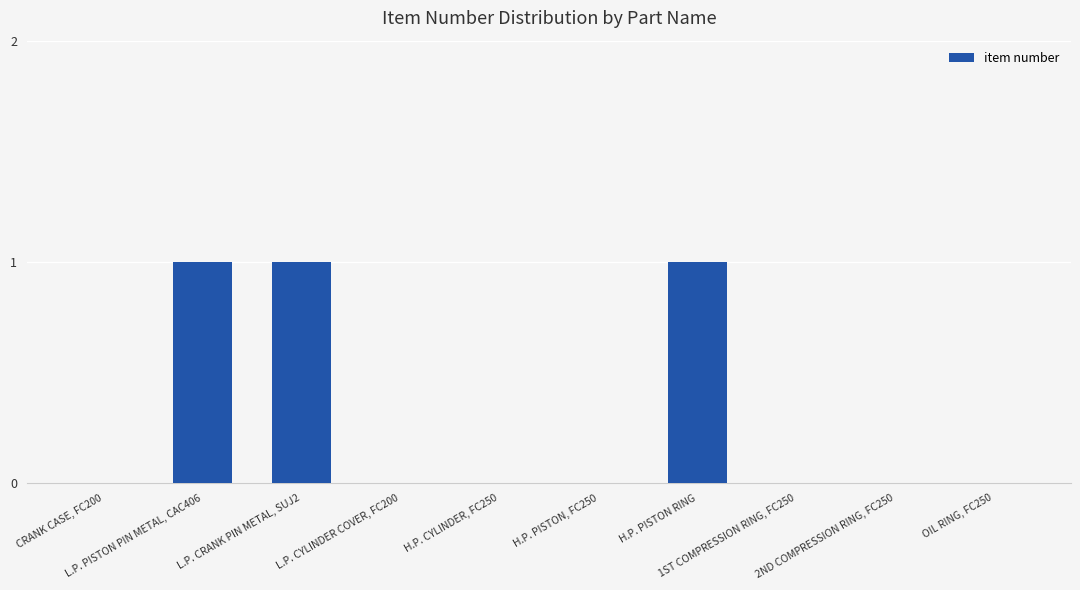

How many values are between 0 and 1?

10